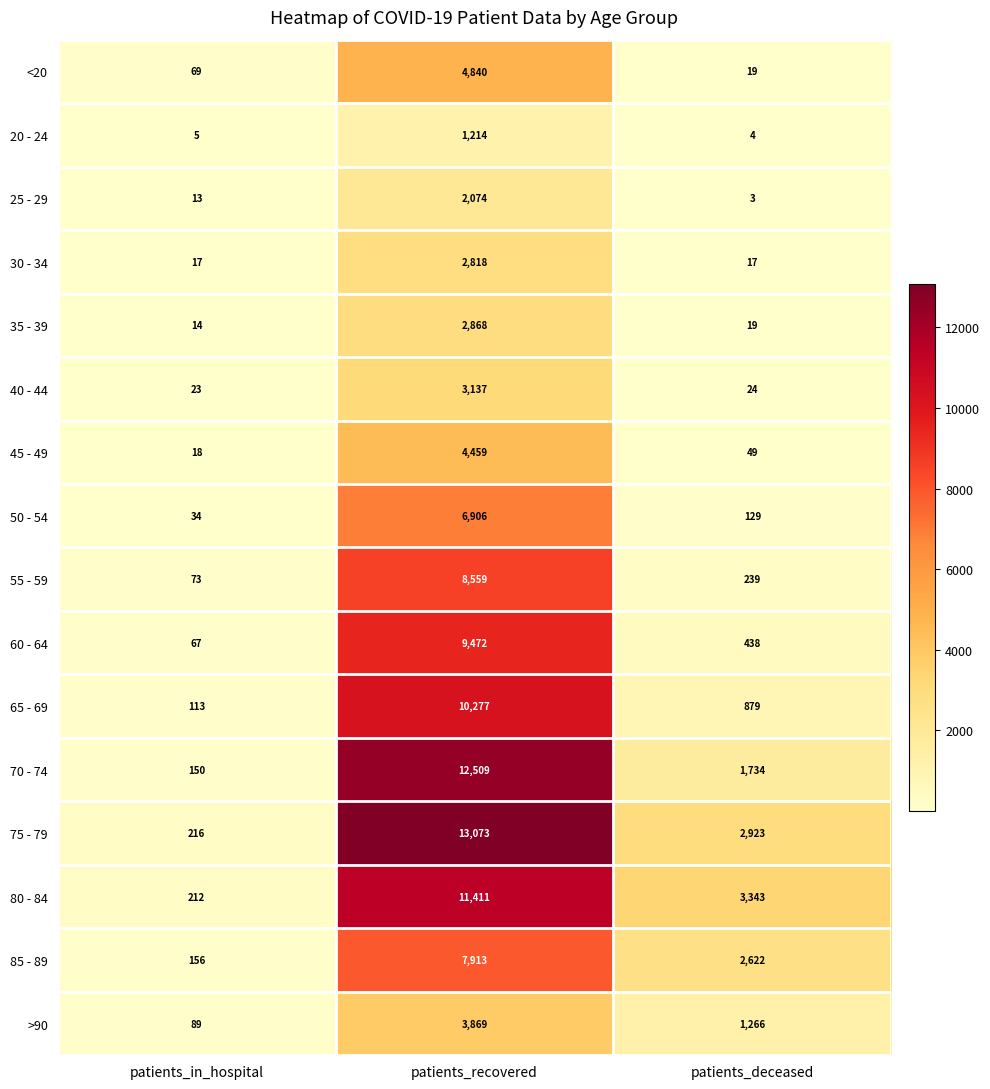

Which series changed the most between patients_in_hospital and patients_recovered?

75 - 79